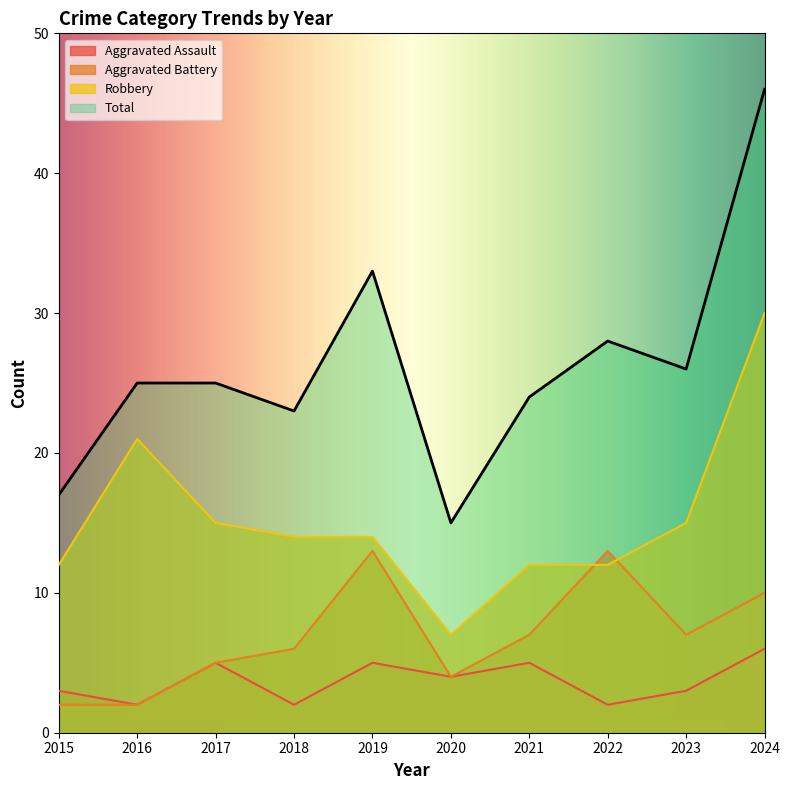

Is it true that Aggravated Assault equals 2 at 2018?

True